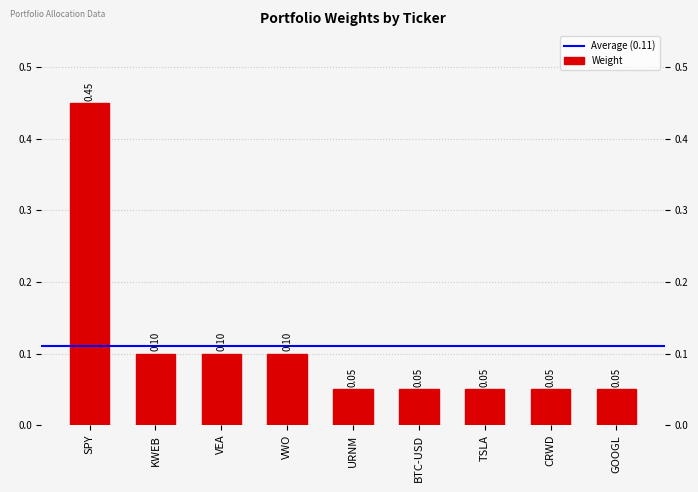

What is the difference between the maximum and minimum values?

0.4